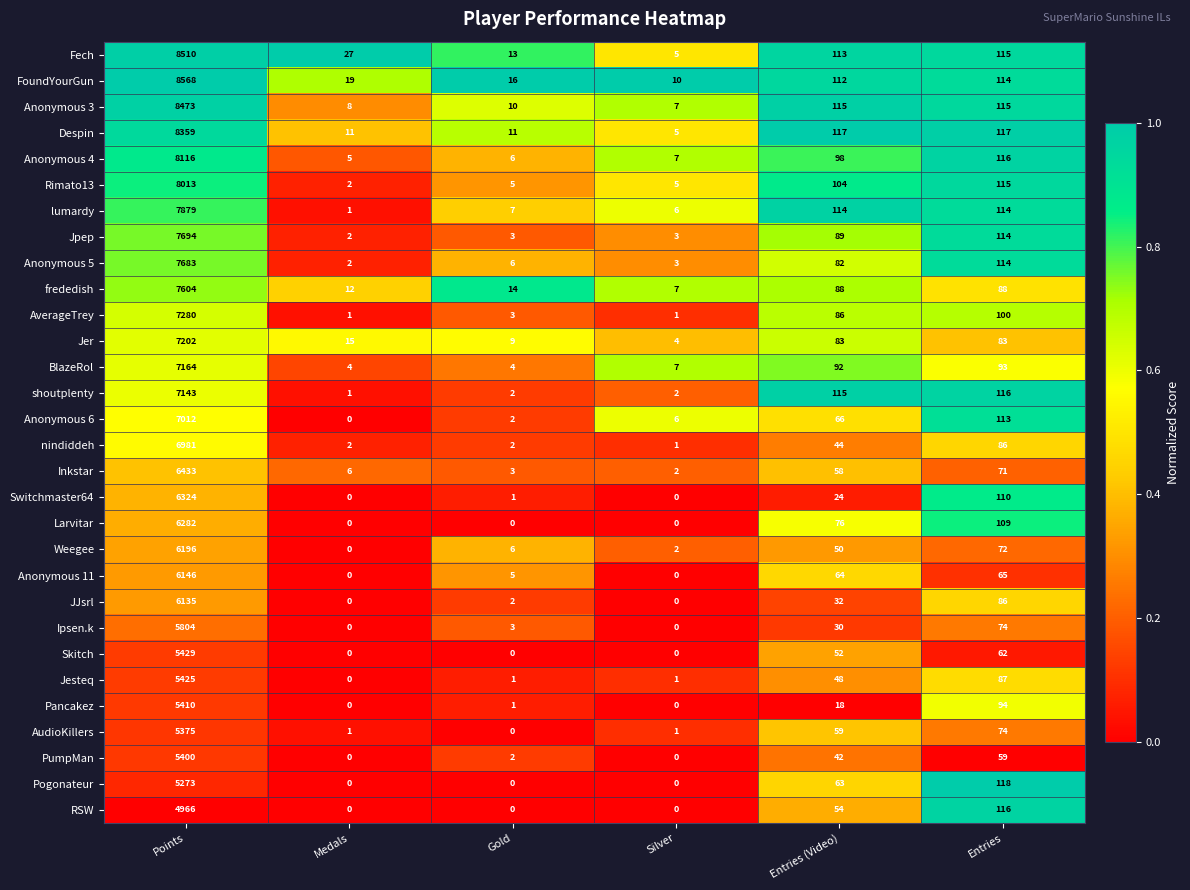

The value of Pancakez at Medals is 2343. True or false?

False